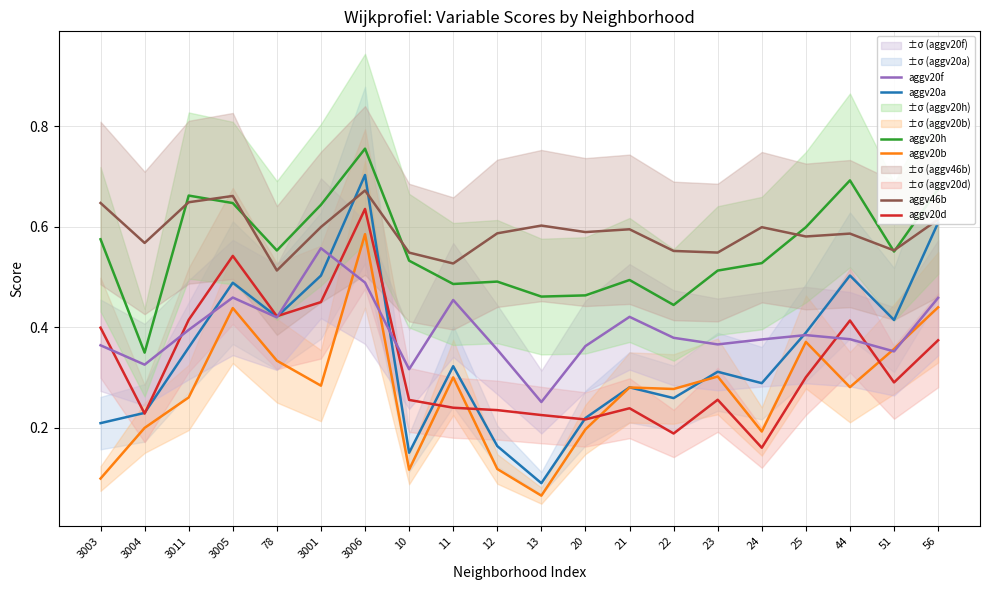

What is the smallest value displayed?

0.1